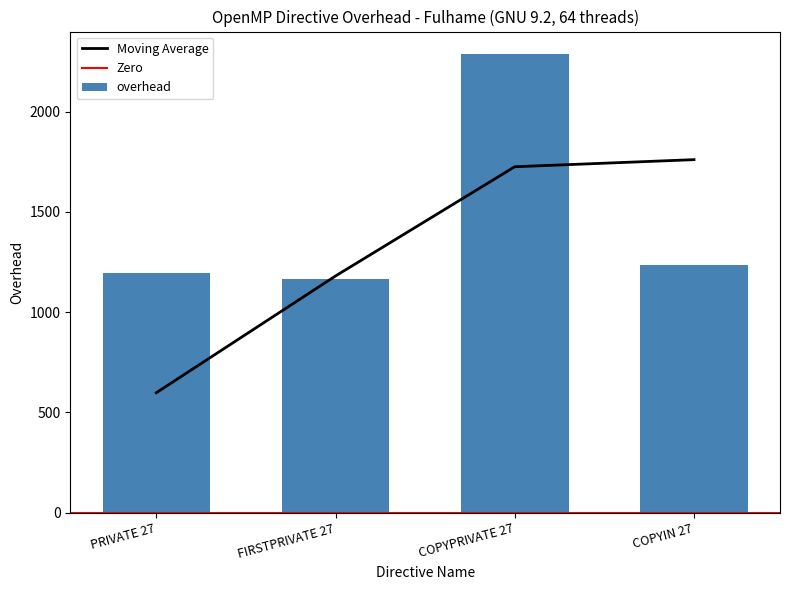

Reading left to right, what are all the values shown in this chart?

1196.0	1165.4	2286.3	1236.2